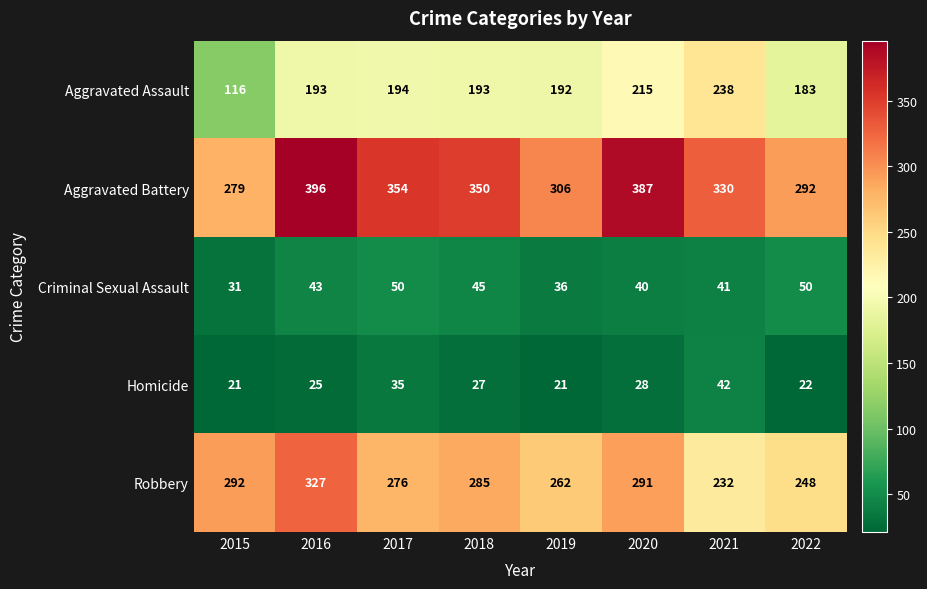

List the series in order of their peak value, highest first.

Aggravated Battery, Robbery, Aggravated Assault, Criminal Sexual Assault, Homicide